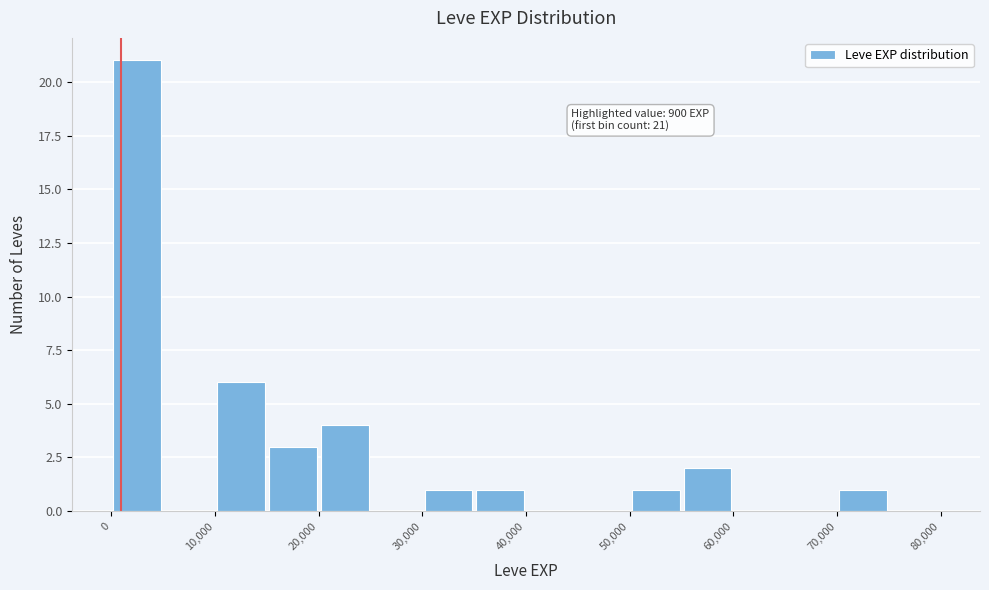

Which range on the x-axis has the tallest bar?

0 to 5000